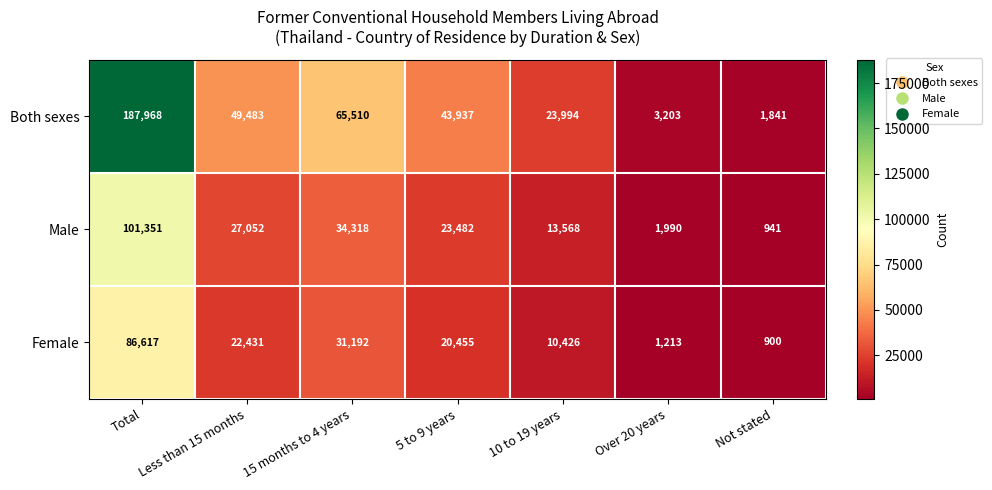

Is the value of Both sexes at 15 months to 4 years greater than the value of Female at Total?

No